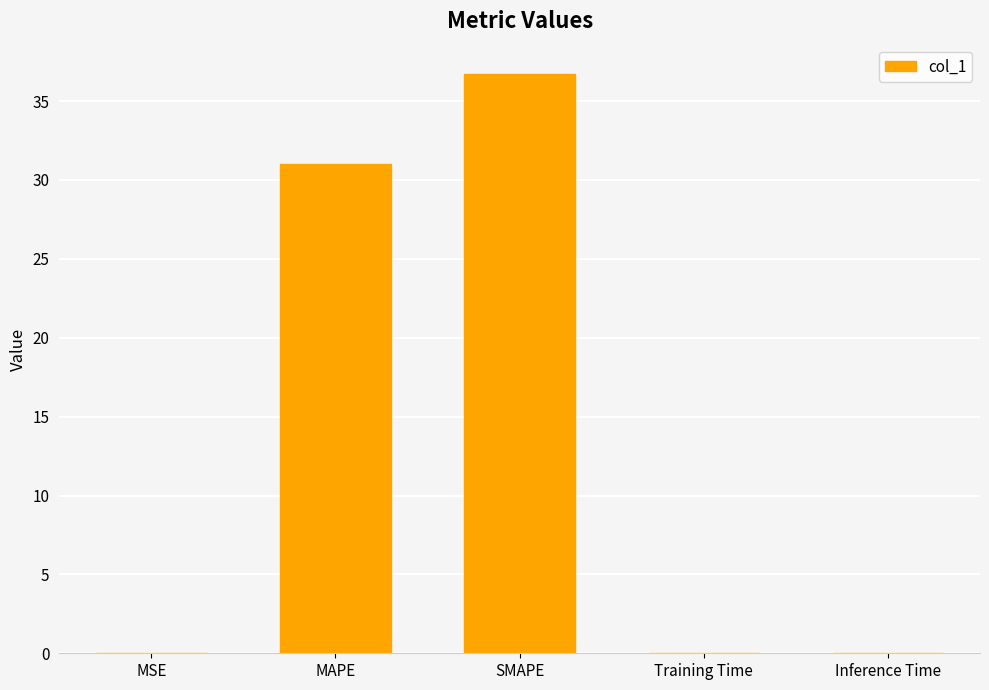

At which category does the chart reach its peak across all series?

SMAPE